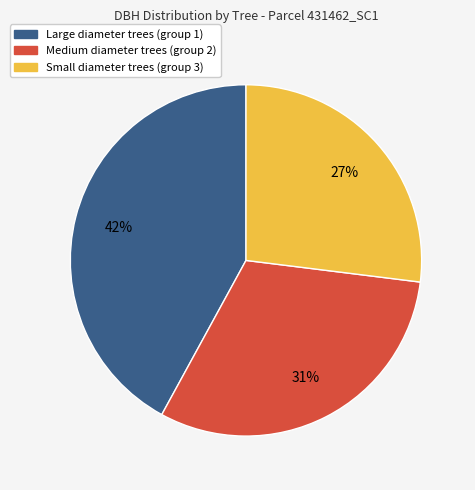

Does any single category account for the majority?

No